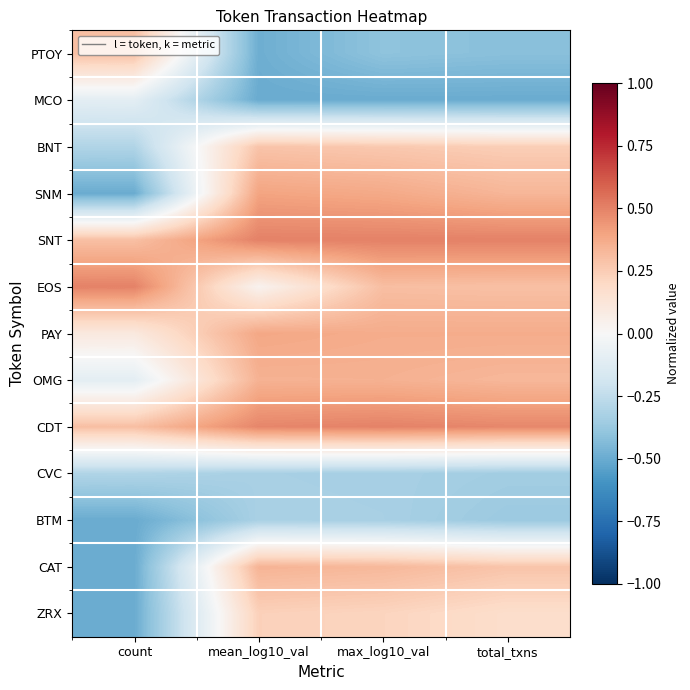

What is the maximum value shown in the chart?

0.5